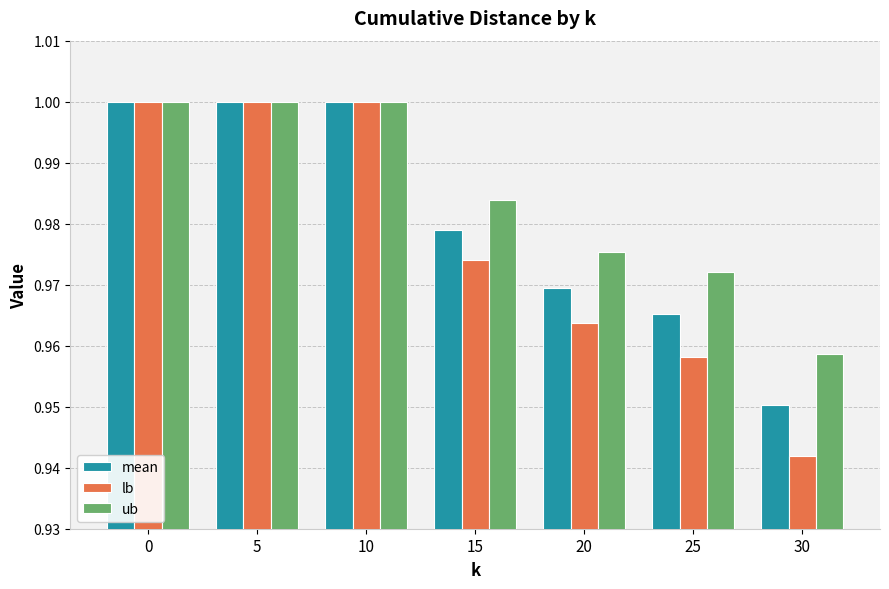

Does the chart contain any negative values?

No